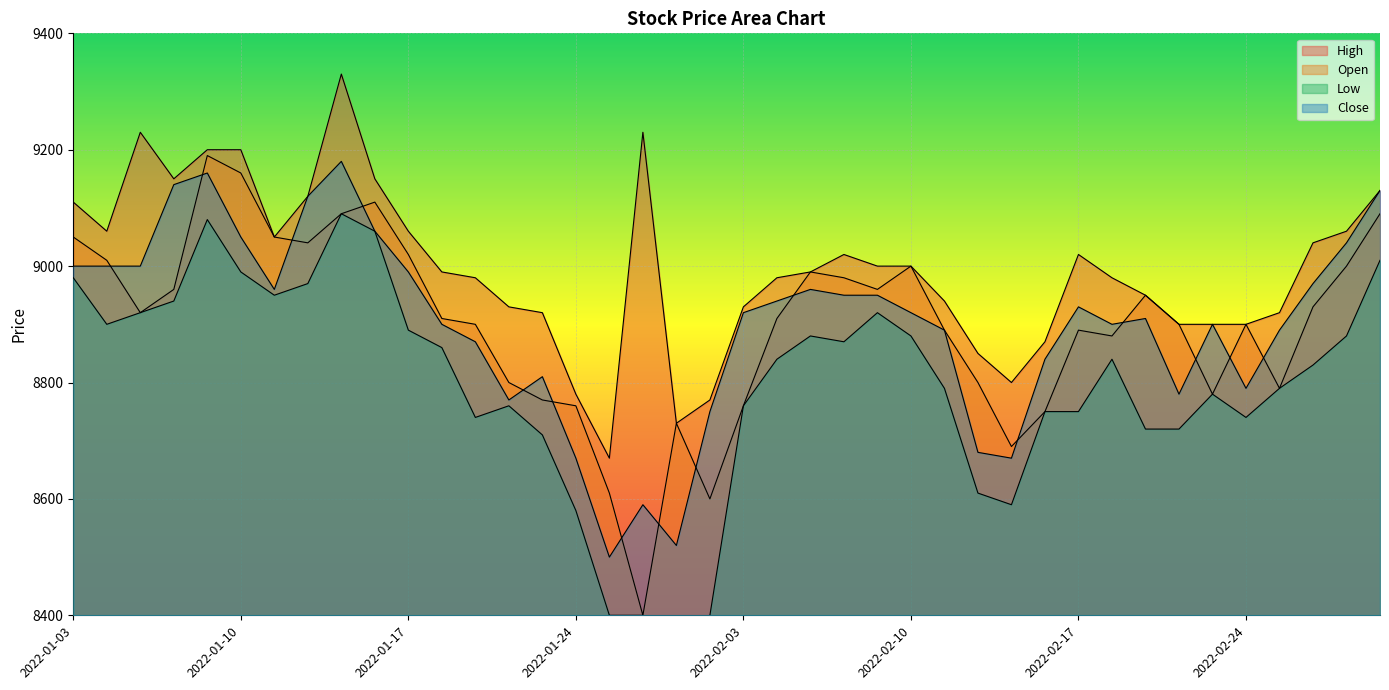

True or false: Close and Low cross at least once.

False